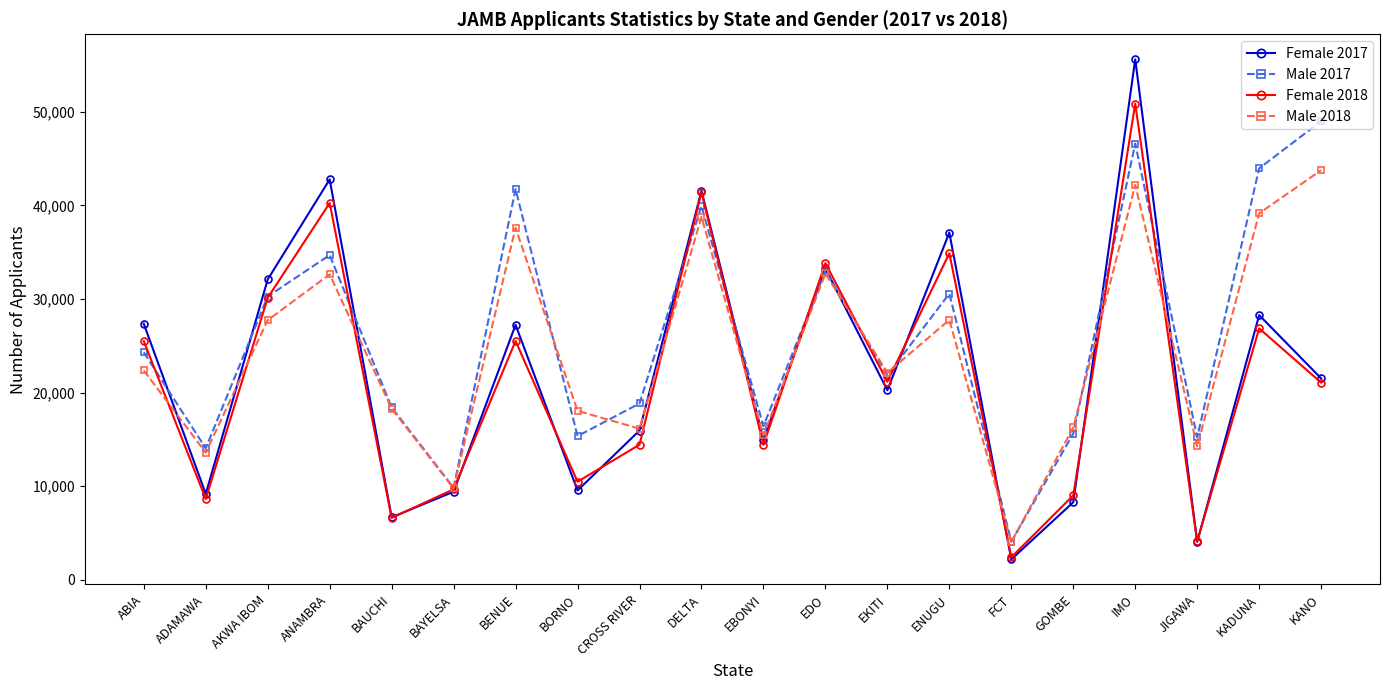

The value of Female 2018 at ADAMAWA is 8636. True or false?

True